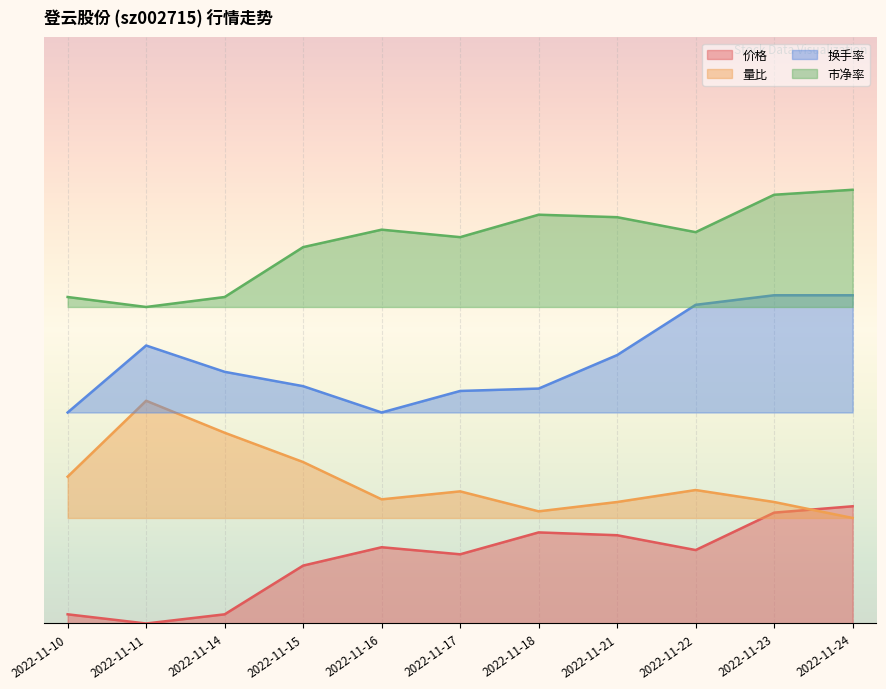

Reading right to left, list all the values displayed in this chart.

价格: 2022-11-24=0.2	2022-11-23=0.2	2022-11-22=0.1	2022-11-21=0.2	2022-11-18=0.2	2022-11-17=0.1	2022-11-16=0.1	2022-11-15=0.1	2022-11-14=0.0	2022-11-11=0.0	2022-11-10=0.0
量比: 2022-11-24=0.2	2022-11-23=0.2	2022-11-22=0.2	2022-11-21=0.2	2022-11-18=0.2	2022-11-17=0.2	2022-11-16=0.2	2022-11-15=0.3	2022-11-14=0.3	2022-11-11=0.4	2022-11-10=0.3
换手率: 2022-11-24=0.6	2022-11-23=0.6	2022-11-22=0.5	2022-11-21=0.5	2022-11-18=0.4	2022-11-17=0.4	2022-11-16=0.4	2022-11-15=0.4	2022-11-14=0.4	2022-11-11=0.5	2022-11-10=0.4
市净率: 2022-11-24=0.7	2022-11-23=0.7	2022-11-22=0.7	2022-11-21=0.7	2022-11-18=0.7	2022-11-17=0.7	2022-11-16=0.7	2022-11-15=0.6	2022-11-14=0.6	2022-11-11=0.5	2022-11-10=0.6